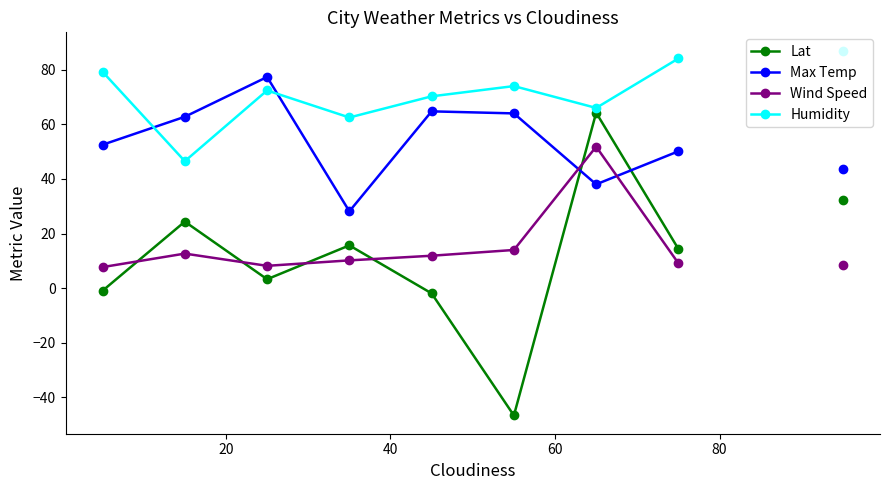

After their last crossing, which series has the higher values: Lat or Max Temp?

Max Temp